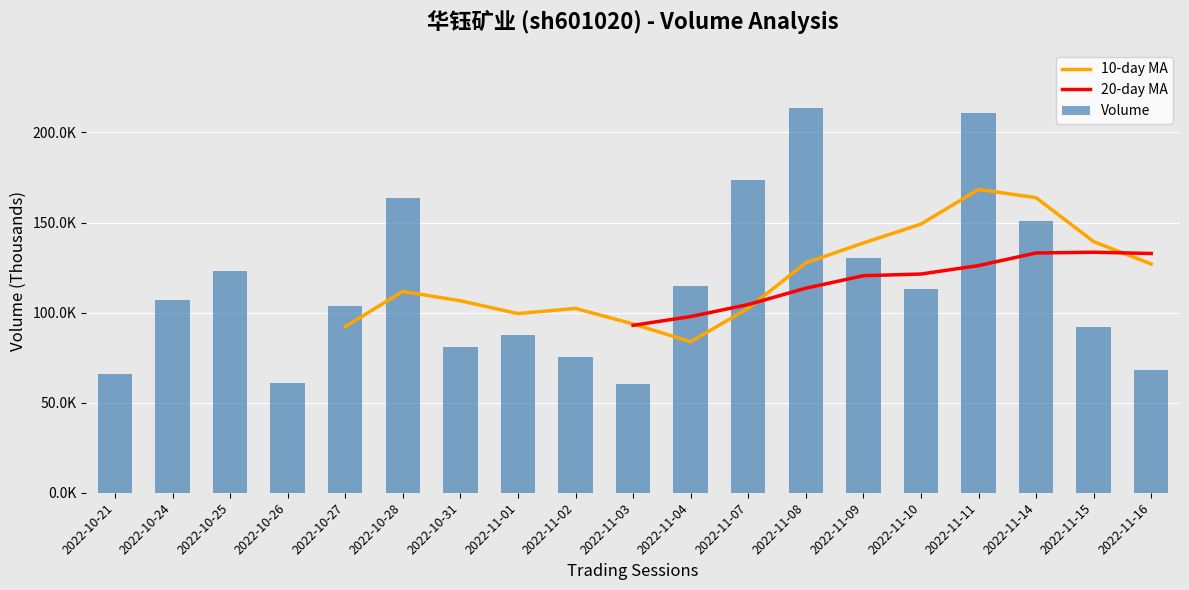

What is the value of the 10-day MA bar at the 8th from the left?

99474.8